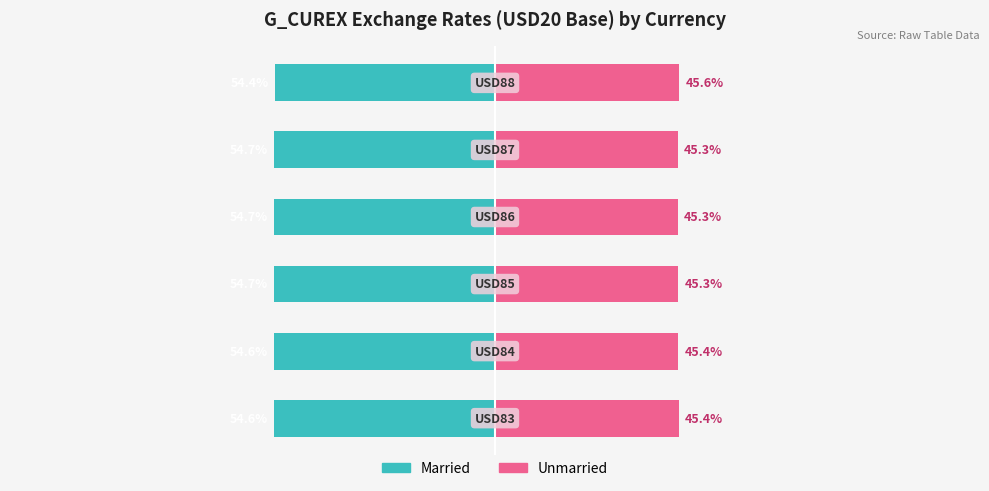

How many groups of bars are there?

6